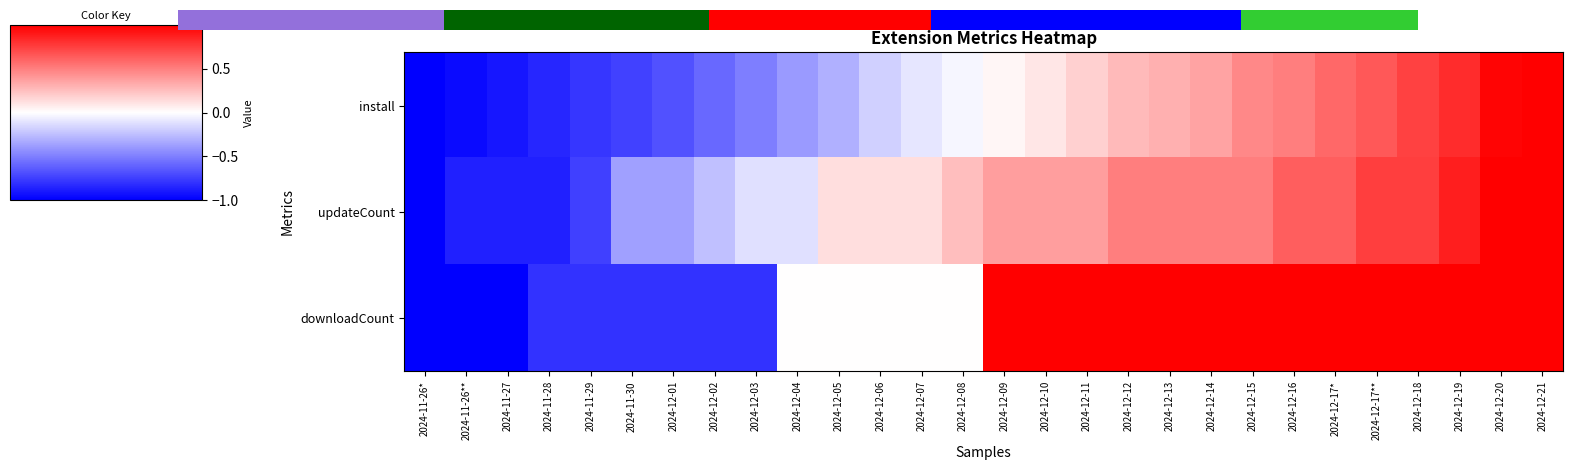

What is the difference between the highest and lowest values at 2024-11-29?

0.1